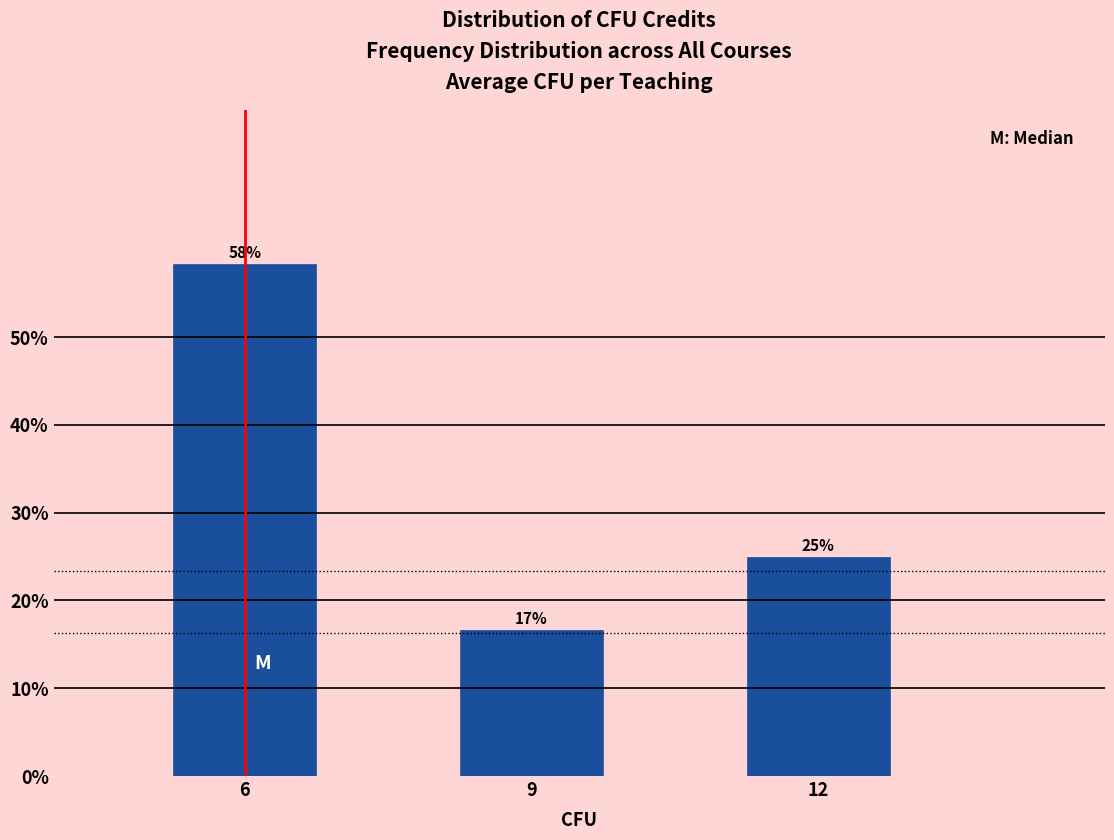

How many bars are there in total?

3